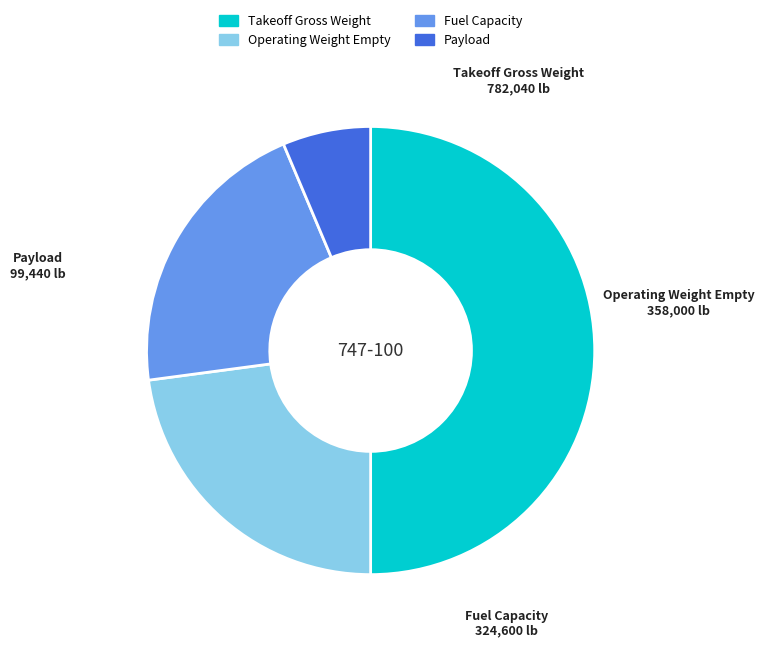

True or false: Payload accounts for 6% of the total.

True